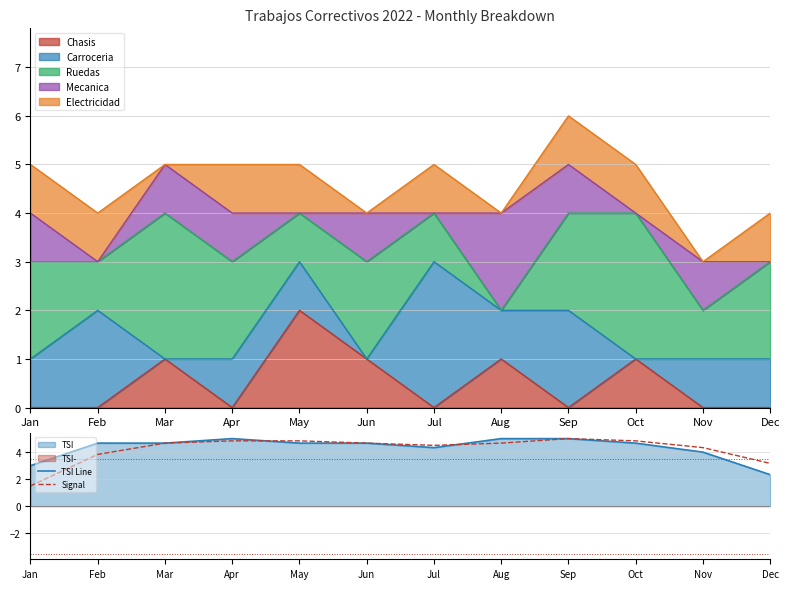

At which label does Chasis reach its peak?

May